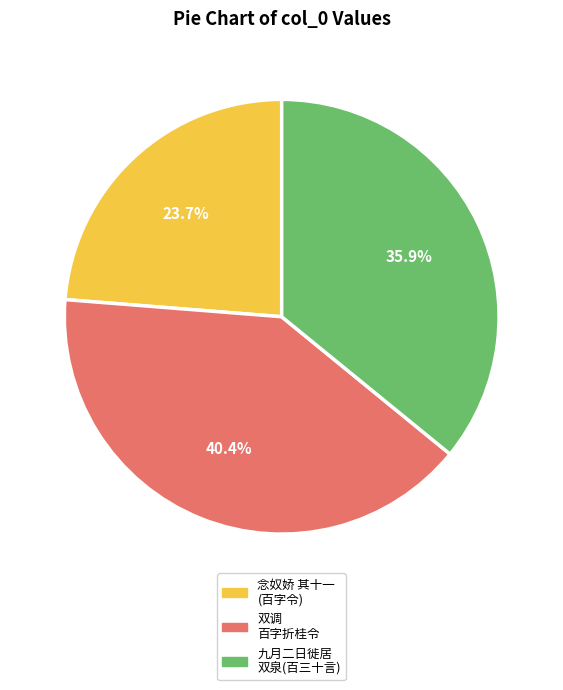

Approximately how many times larger is the value at 念奴娇 其十一 (百字令) compared to 九月二日徙居 双泉(百三十言)?

0.7